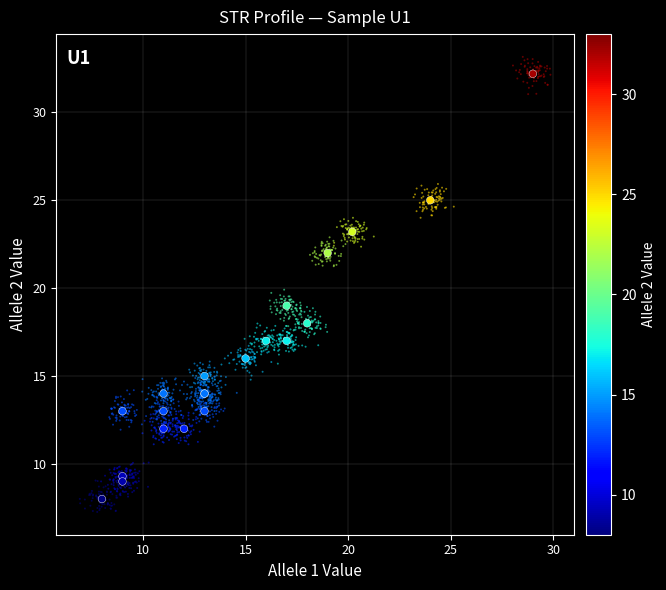

What is the greatest value displayed?

32.2